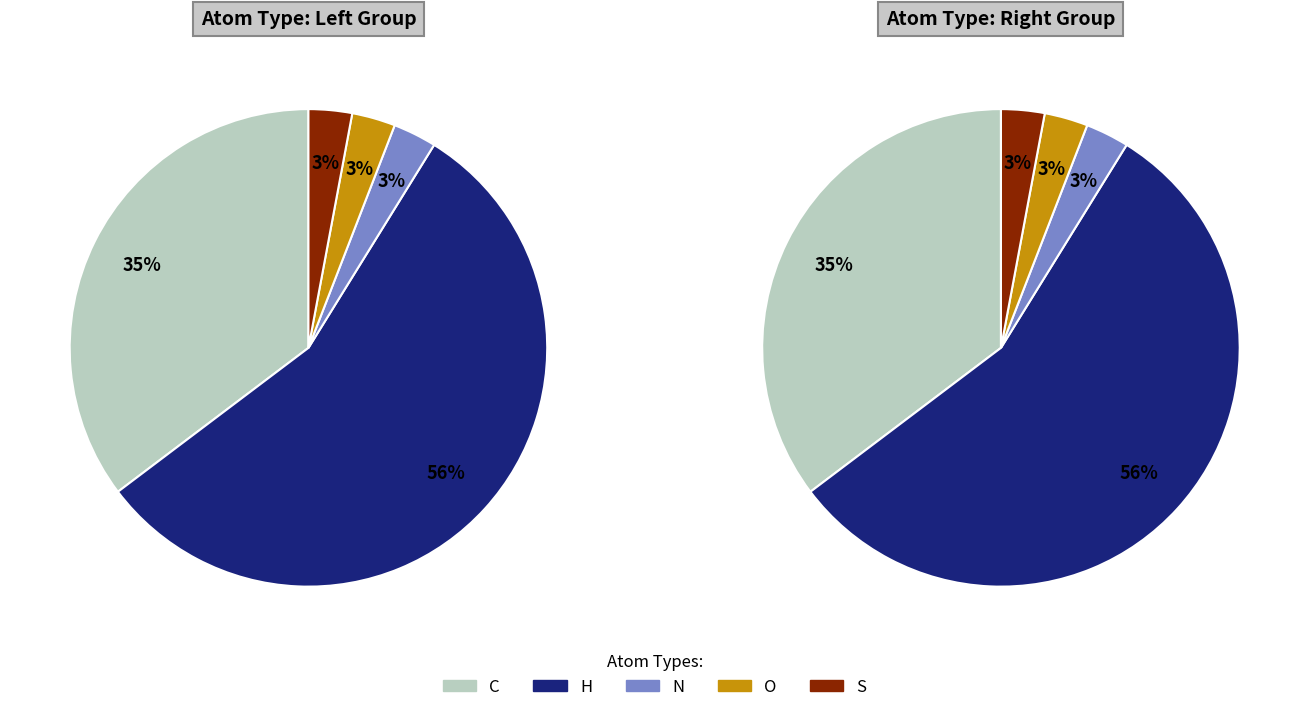

Is it true that O is 3% of the pie?

True